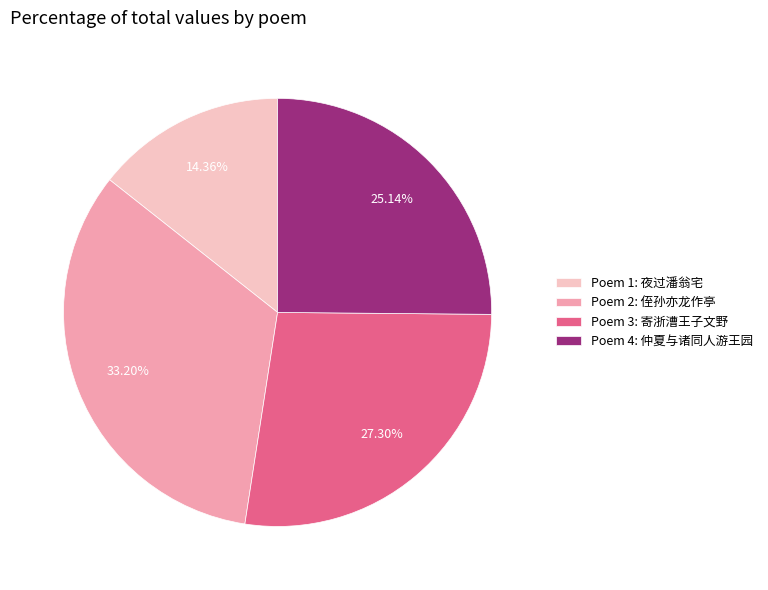

Rank the categories by value from highest to lowest.

Poem 2: 侄孙亦龙作亭, Poem 3: 寄浙漕王子文野, Poem 4: 仲夏与诸同人游王园, Poem 1: 夜过潘翁宅